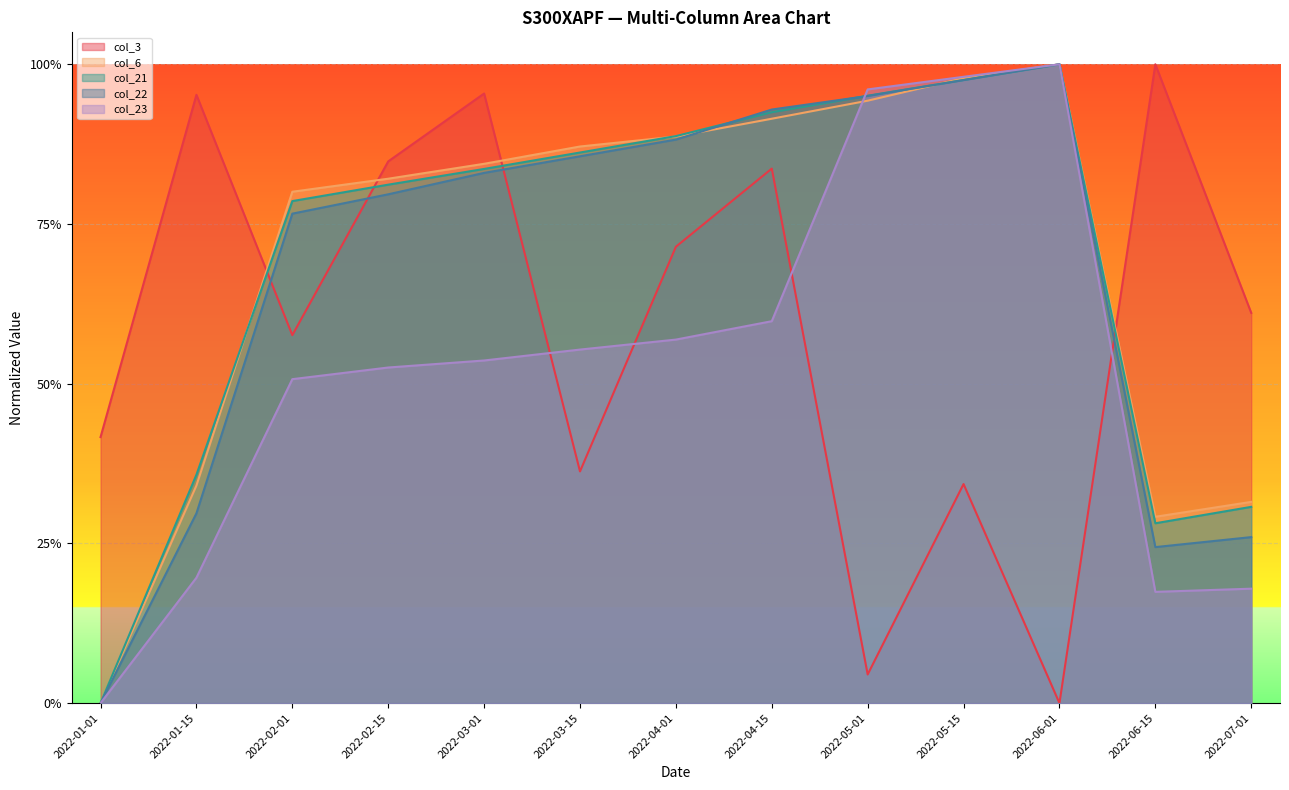

True or false: col_6 has more than 2 interior local peaks.

False